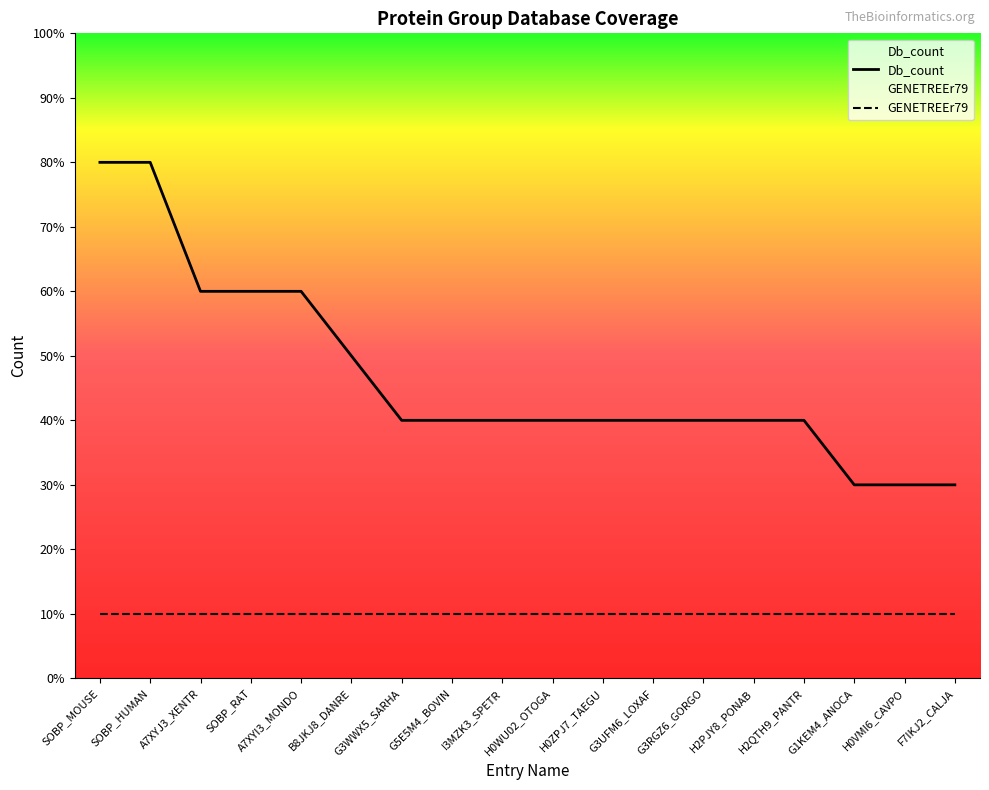

True or false: there are more than 0 points higher than both neighbors.

False